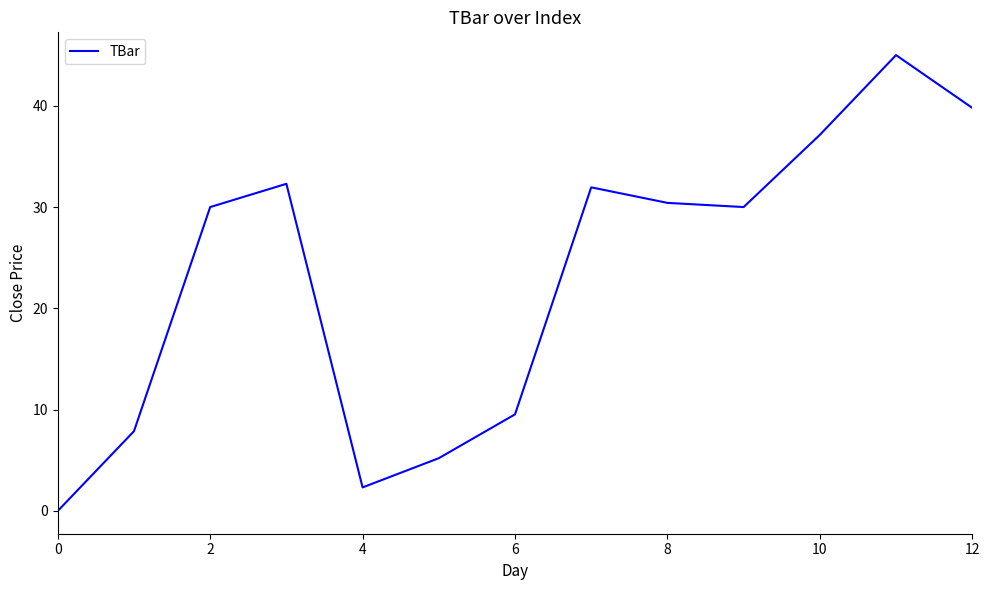

What is the greatest value displayed?

45.0